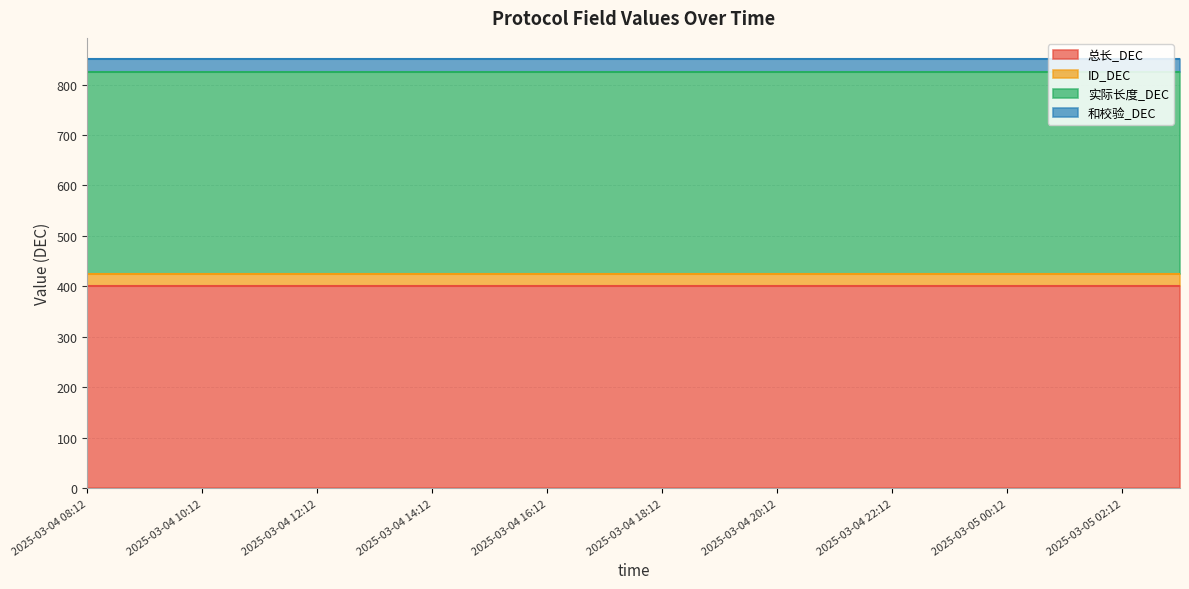

What is the highest value of the 总长_DEC series?

400